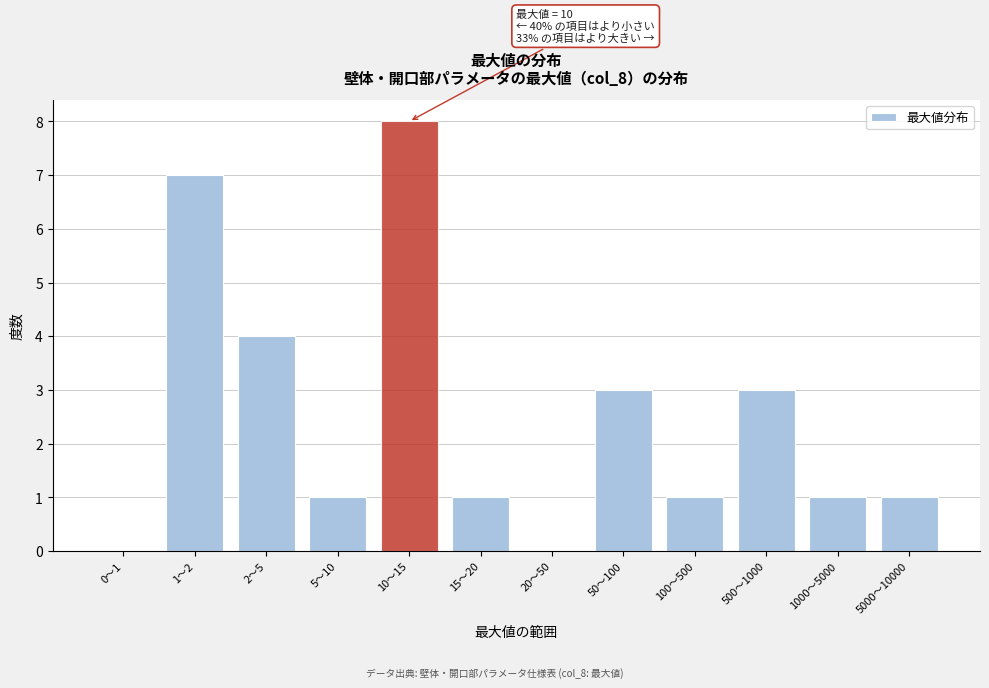

Reading left to right, what are all the values shown in this chart?

0〜1=0	1〜2=7	2〜5=4	5〜10=1	10〜15=8	15〜20=1	20〜50=0	50〜100=3	100〜500=1	500〜1000=3	1000〜5000=1	5000〜10000=1